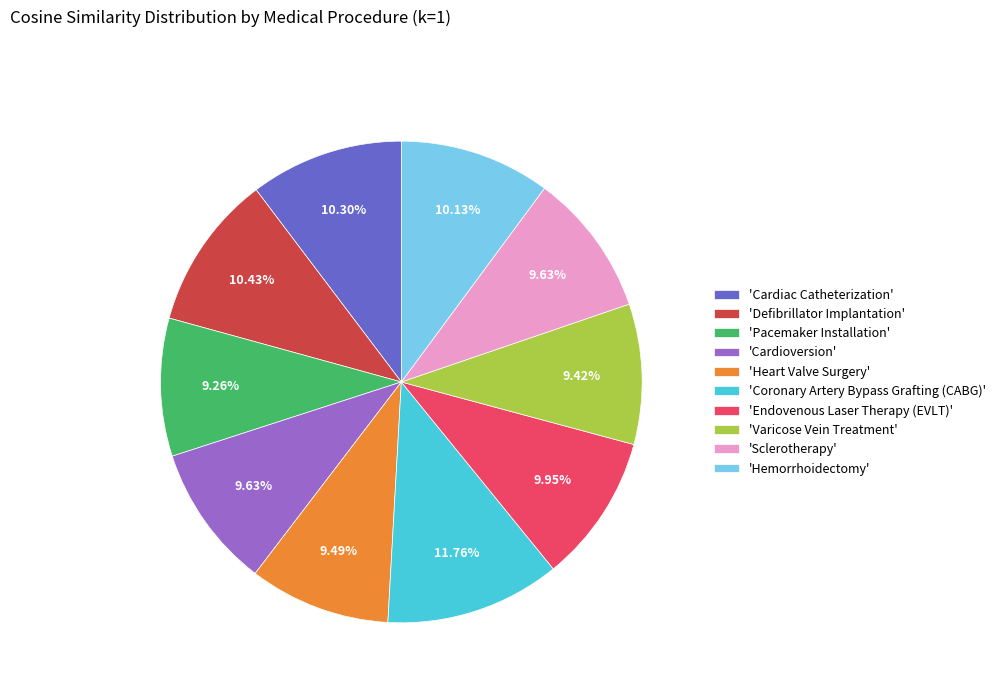

Is there any slice that represents more than half of the pie?

No